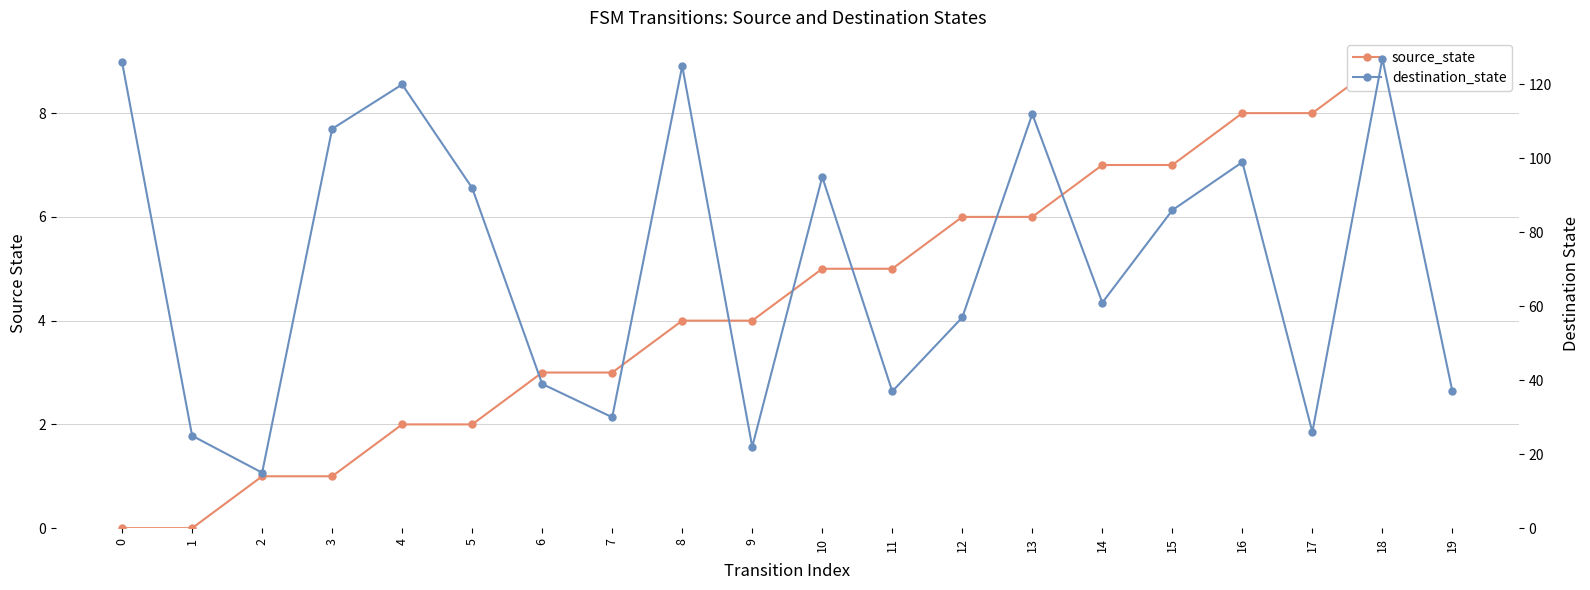

How many values in source_state are above zero?

18